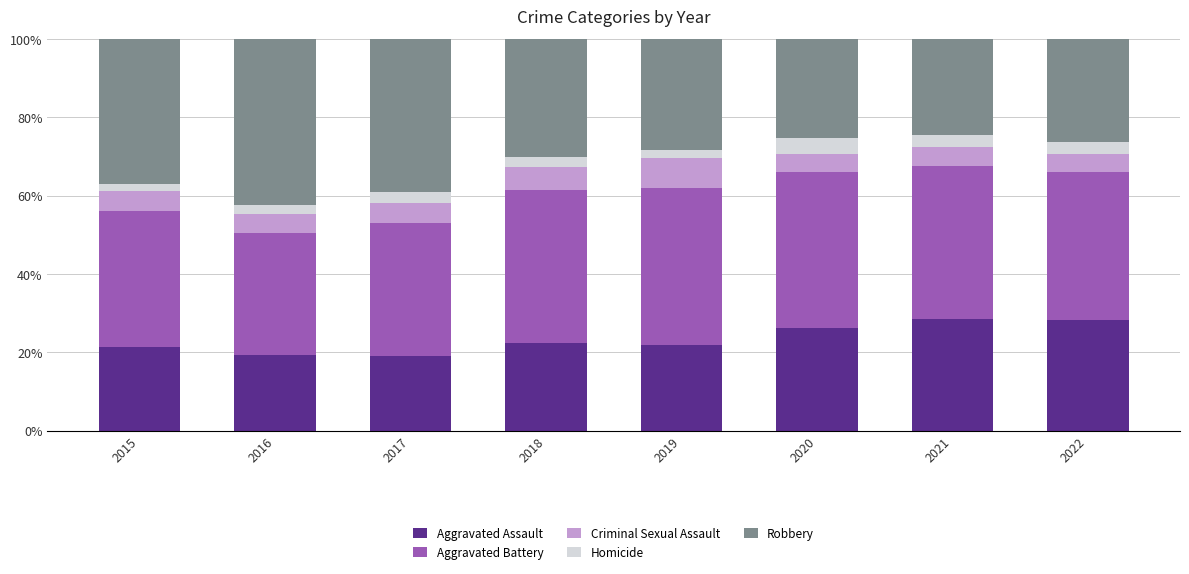

What is the sum of all Aggravated Assault values?

187.1